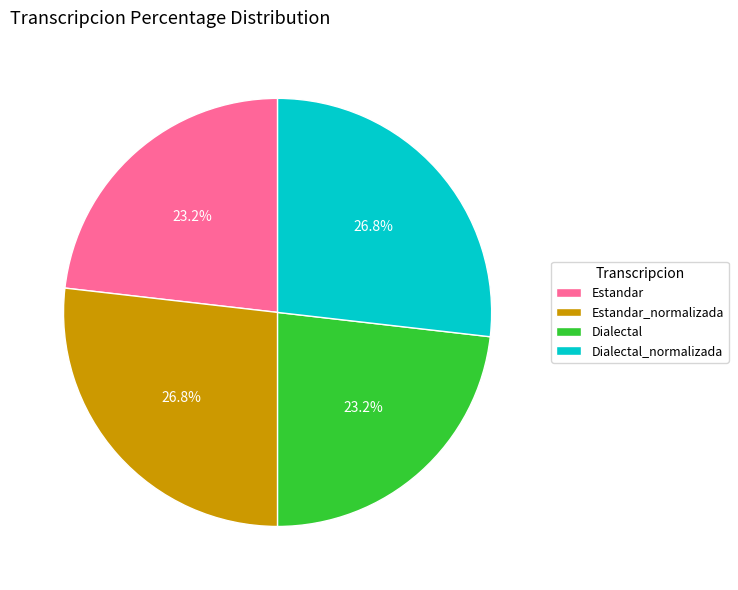

How many slices are in this pie chart?

4